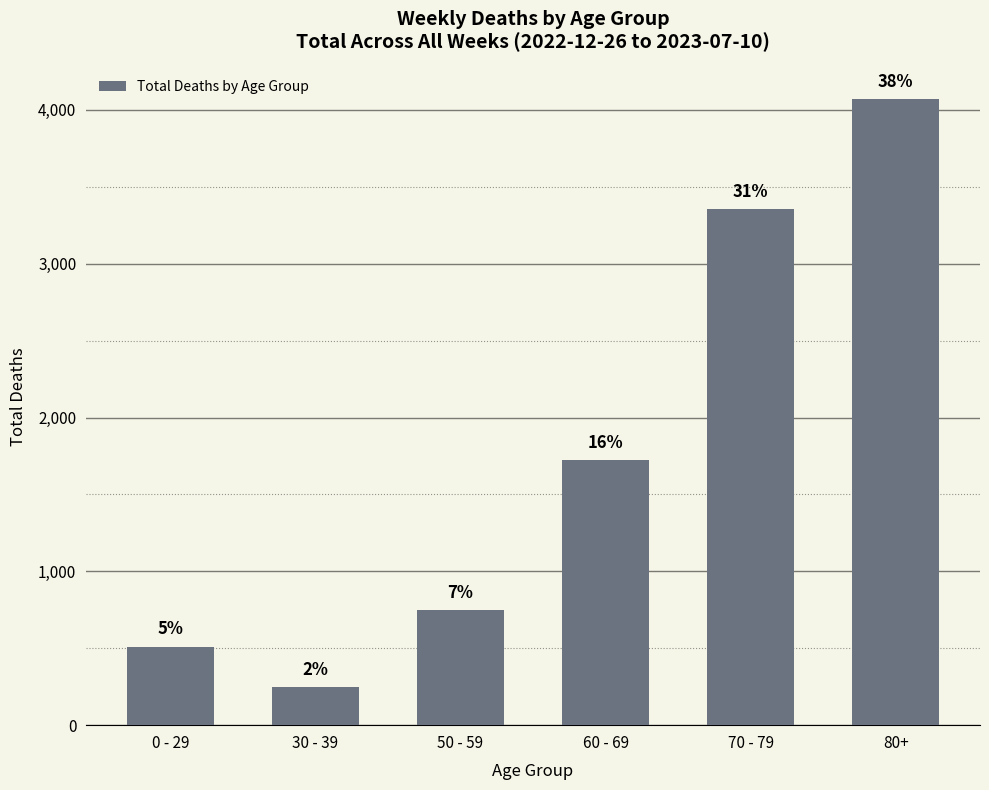

Does the chart contain any negative values?

No